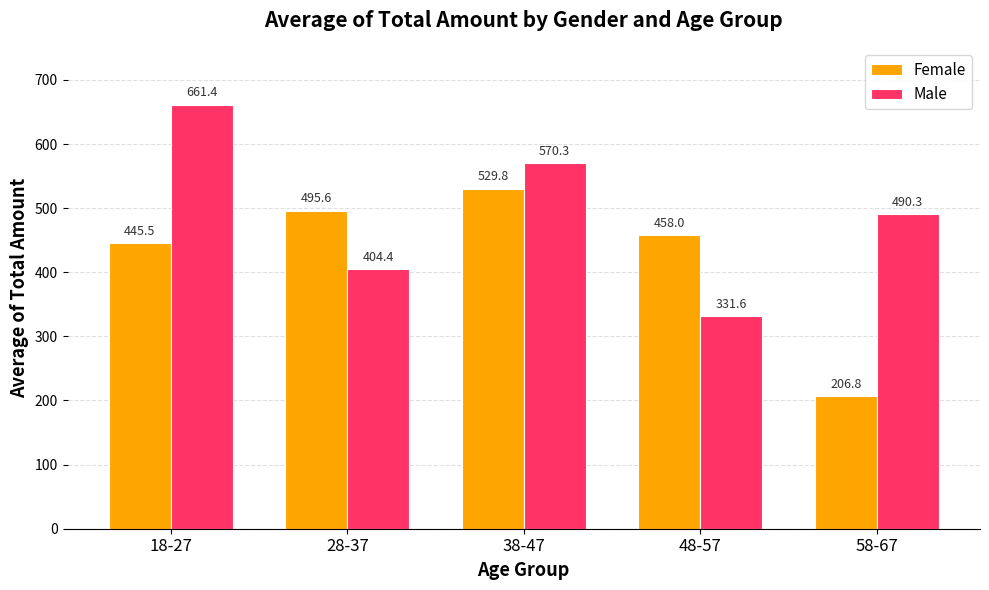

How many data points in Male are less than 490?

2